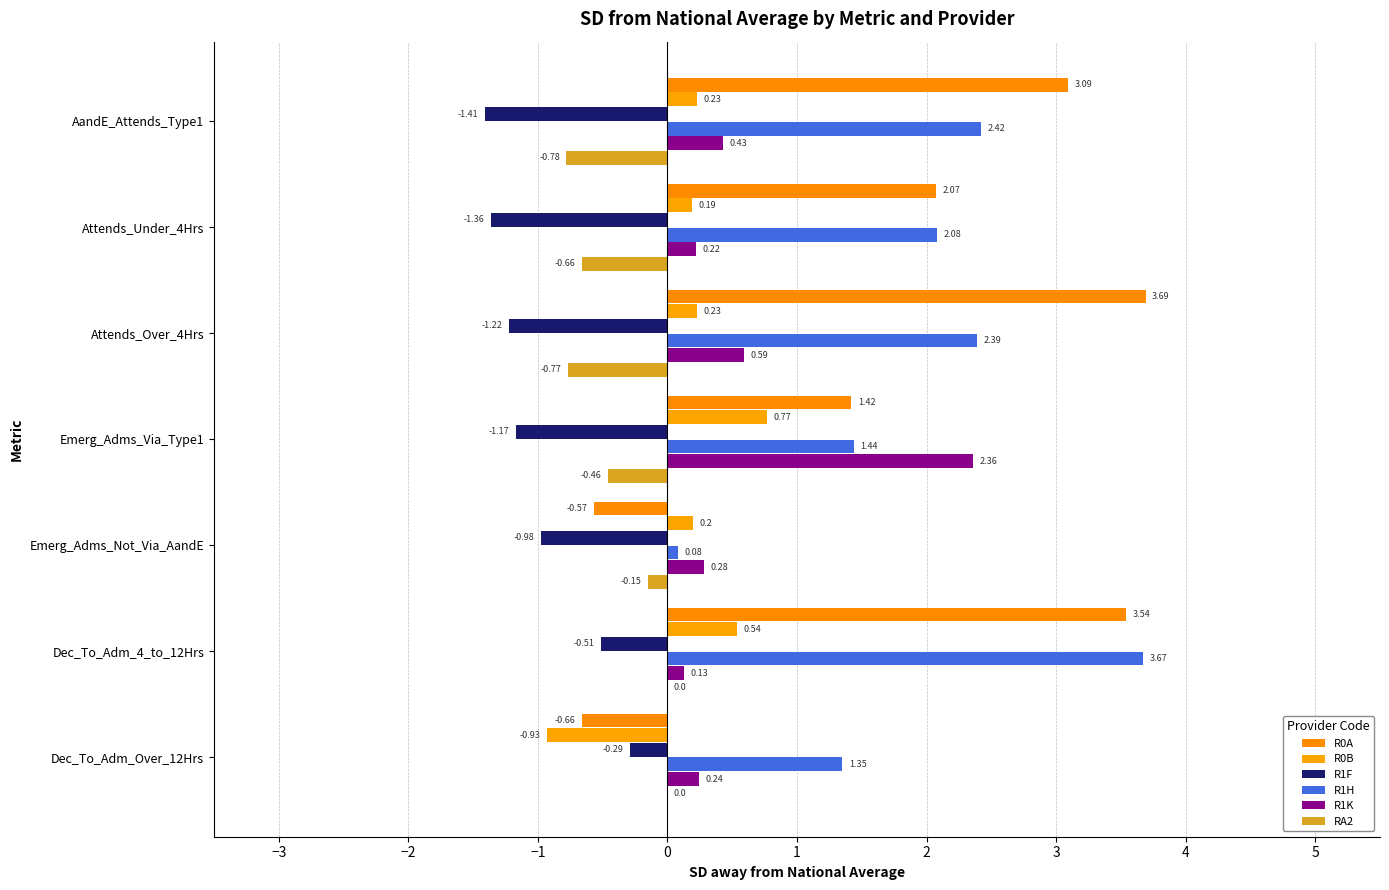

Rank the series by their maximum value, from lowest to highest.

R1F, RA2, R0B, R1K, R1H, R0A